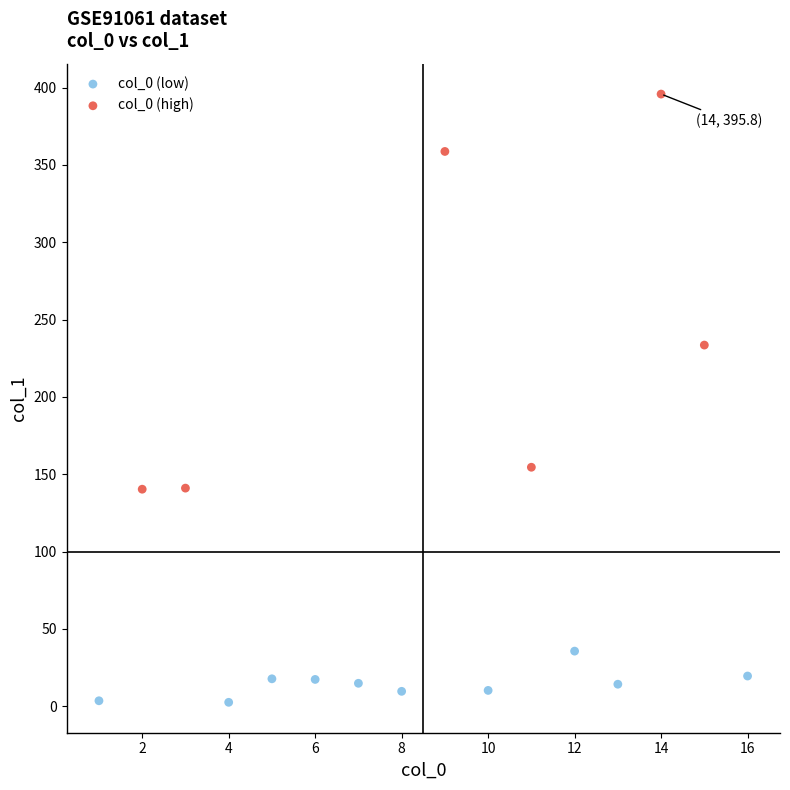

Which series contains the highest Y value?

col_0 (high)